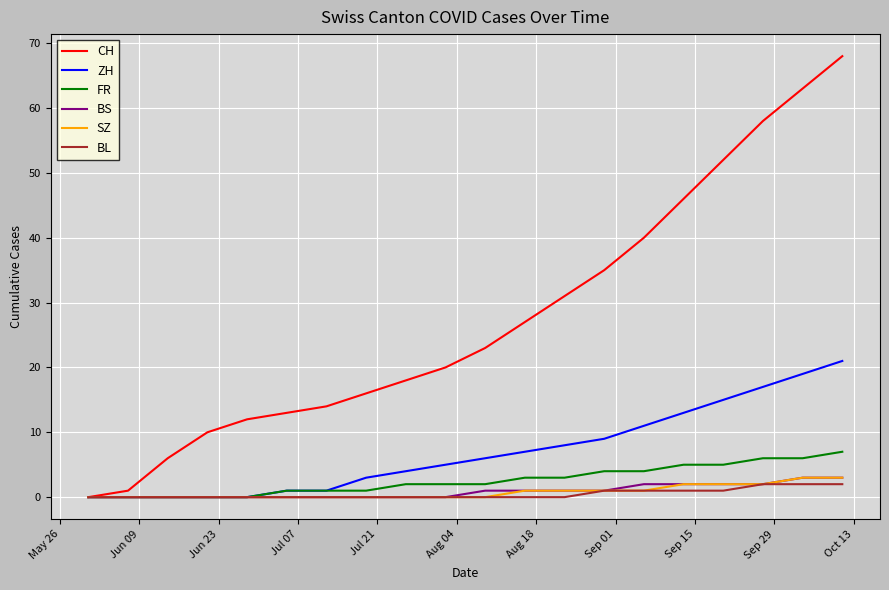

Which series has the widest spread of values?

CH